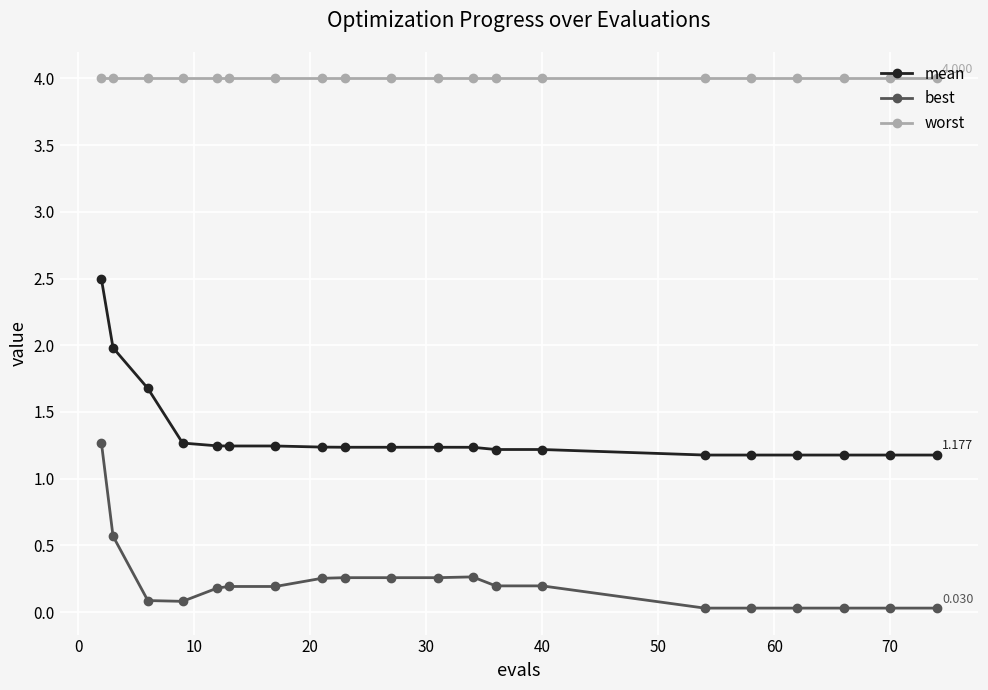

Does the chart have visible grid lines?

Yes